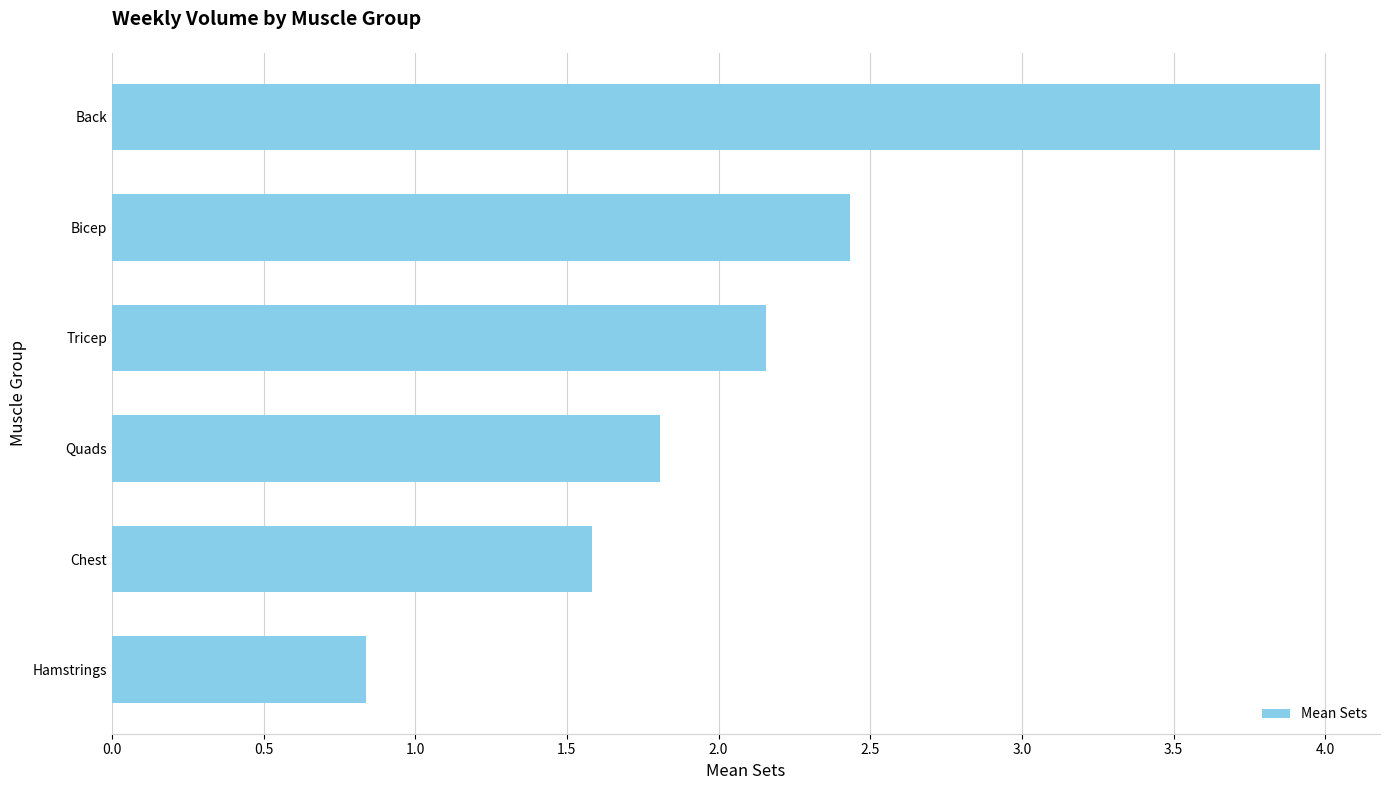

What is the difference between the maximum and minimum values?

3.1